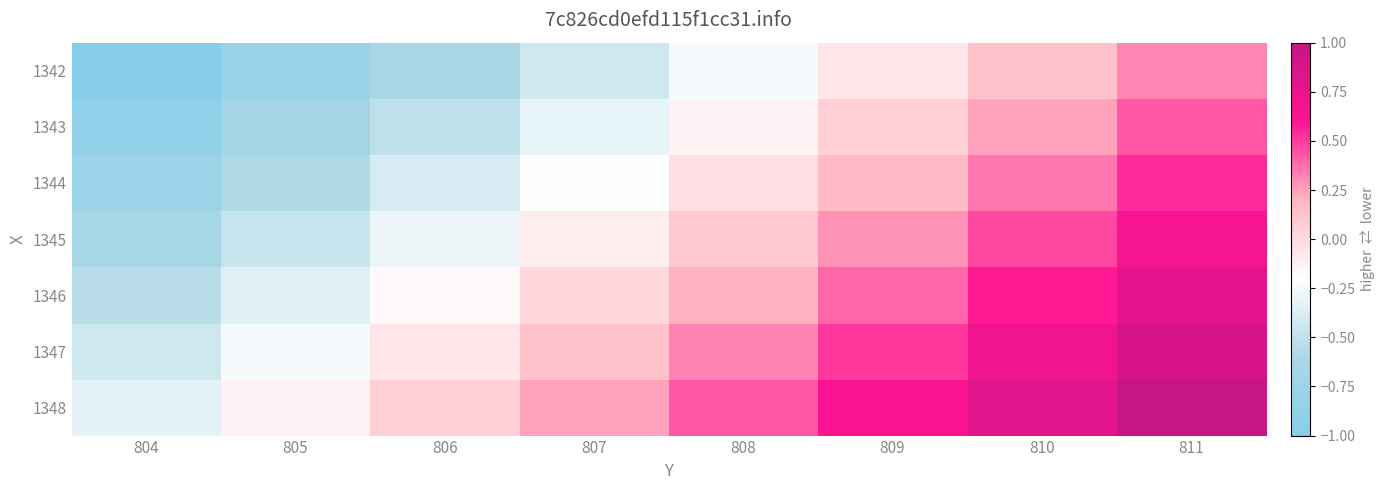

Which series has the largest total across all categories?

1348